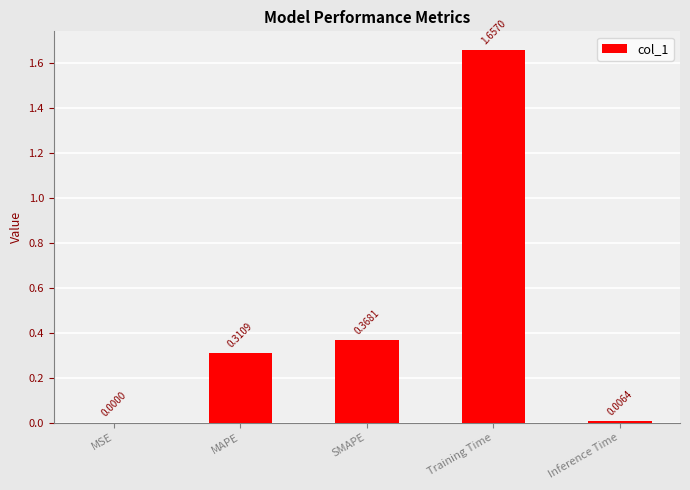

What is the change in value from MSE to SMAPE?

+0.4